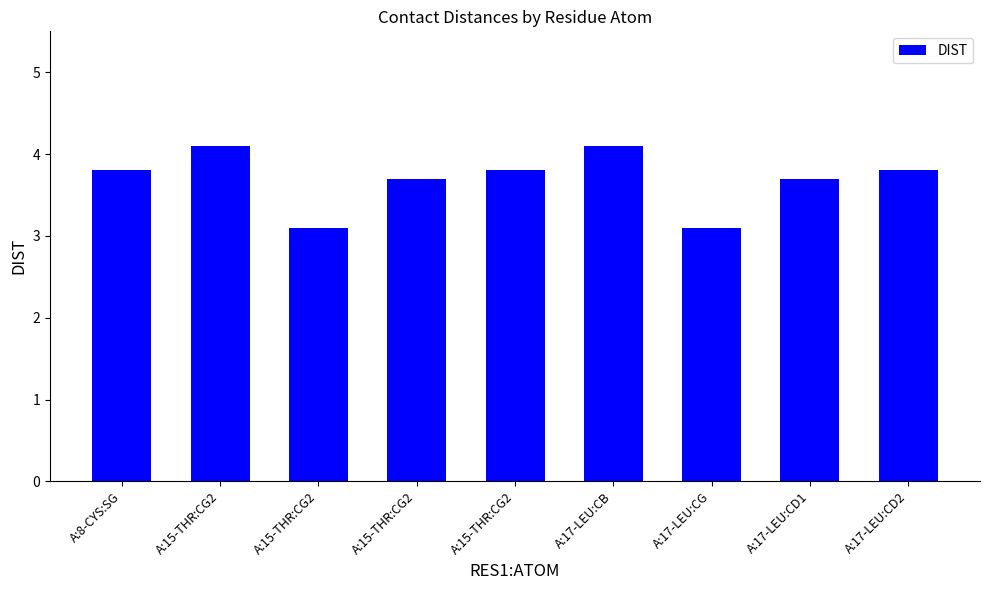

Rank the categories by value from lowest to highest.

A:15-THR:CG2, A:17-LEU:CG, A:15-THR:CG2, A:17-LEU:CD1, A:8-CYS:SG, A:15-THR:CG2, A:17-LEU:CD2, A:15-THR:CG2, A:17-LEU:CB